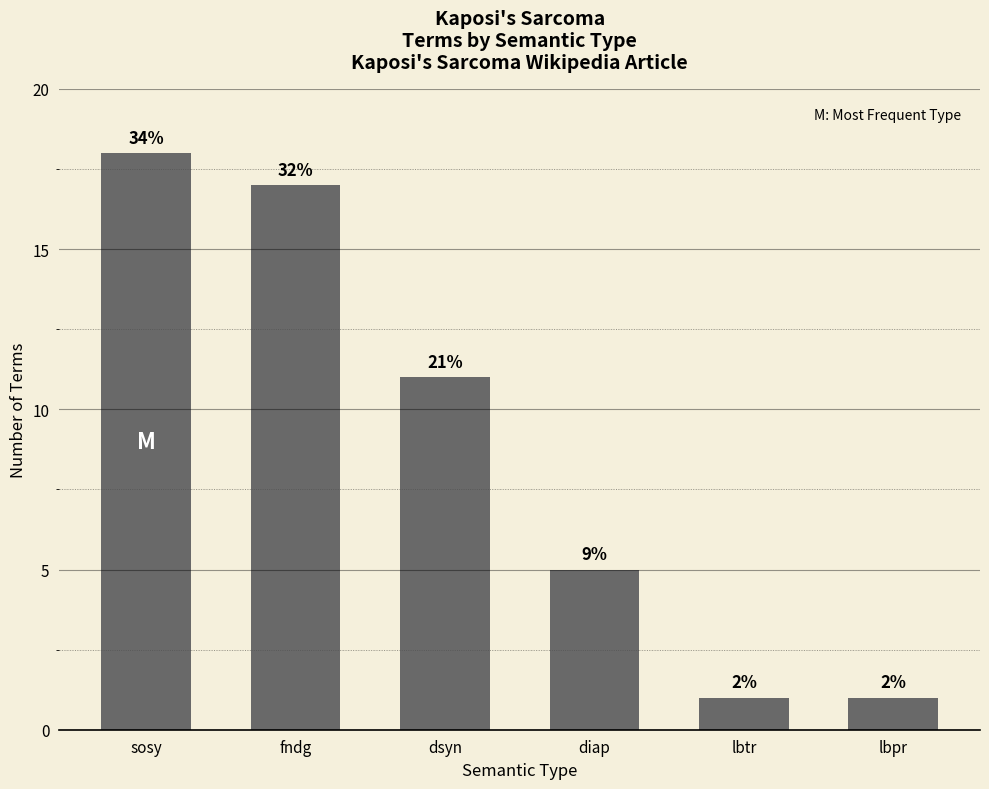

Which label corresponds to the smallest value in the chart?

lbtr